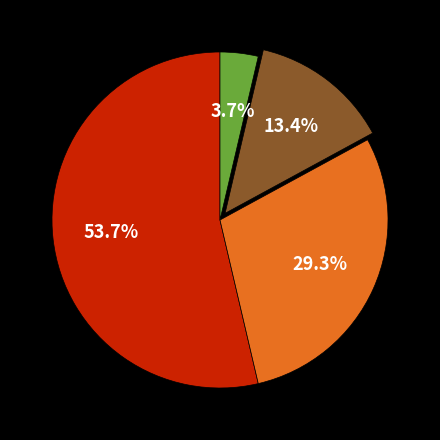

Is there a majority slice in this chart?

Yes